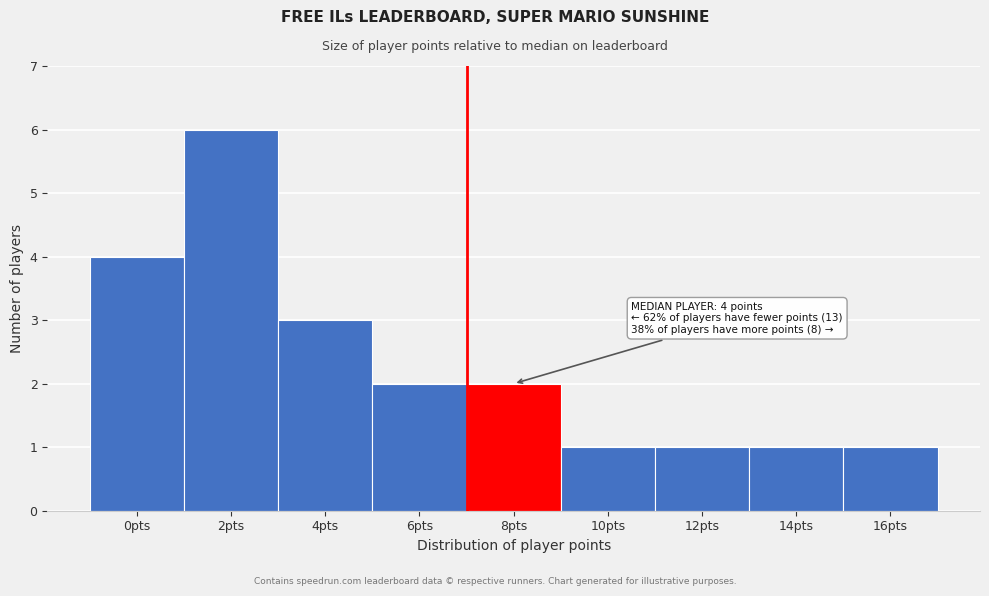

Reading right to left, transcribe all the data shown in this chart.

16pts=1	14pts=1	12pts=1	10pts=1	8pts=2	6pts=2	4pts=3	2pts=6	0pts=4